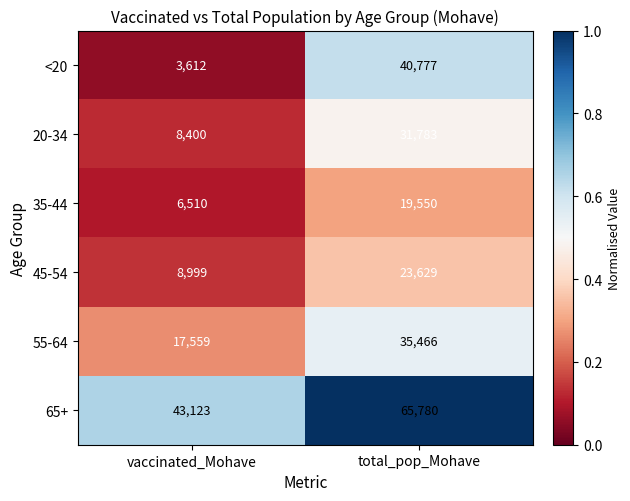

Is it true that 35-44 equals 19550 at total_pop_Mohave?

True